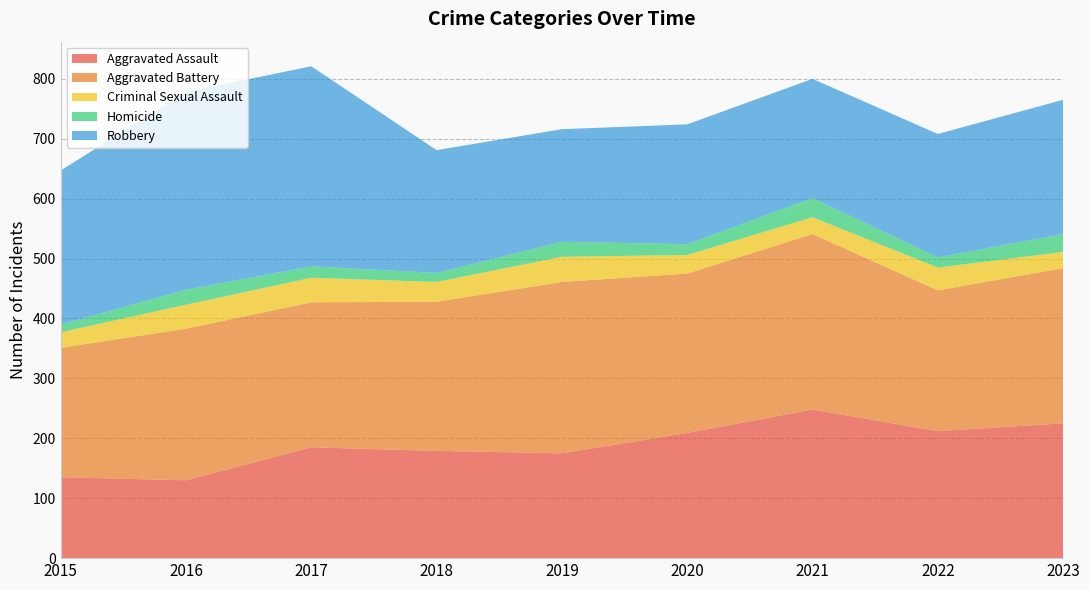

Reading right to left, extract all data points from this chart.

Aggravated Assault: 225	212	248	209	175	179	185	130	135
Aggravated Battery: 259	235	293	266	286	249	242	253	216
Criminal Sexual Assault: 27	38	28	31	42	33	41	40	26
Homicide: 30	17	32	18	25	15	19	25	13
Robbery: 224	206	199	200	188	205	334	330	257